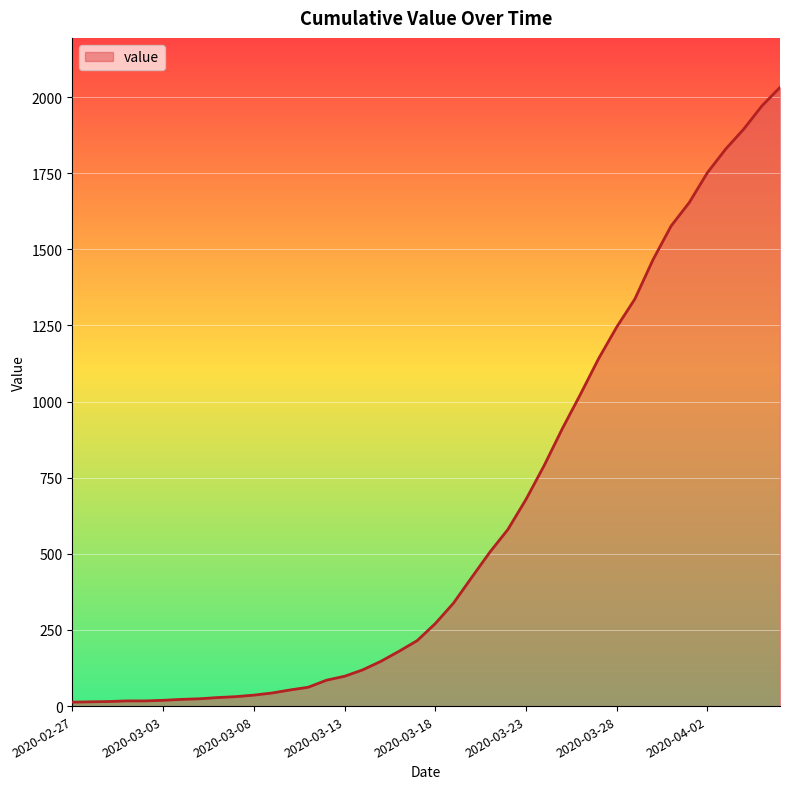

What is the greatest value displayed?

2032